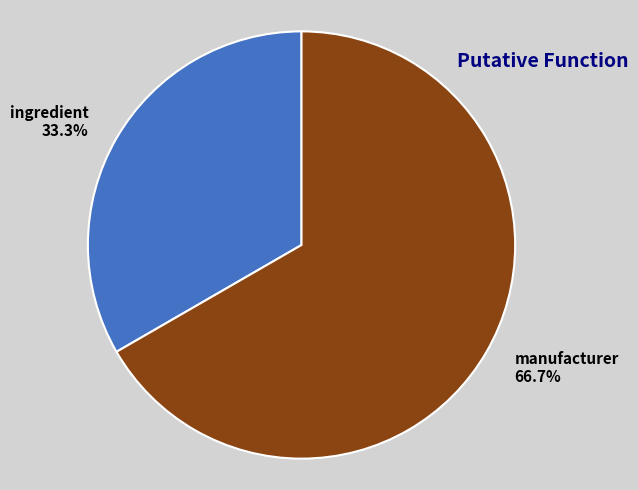

To the nearest percent, what is the average slice percentage?

50%